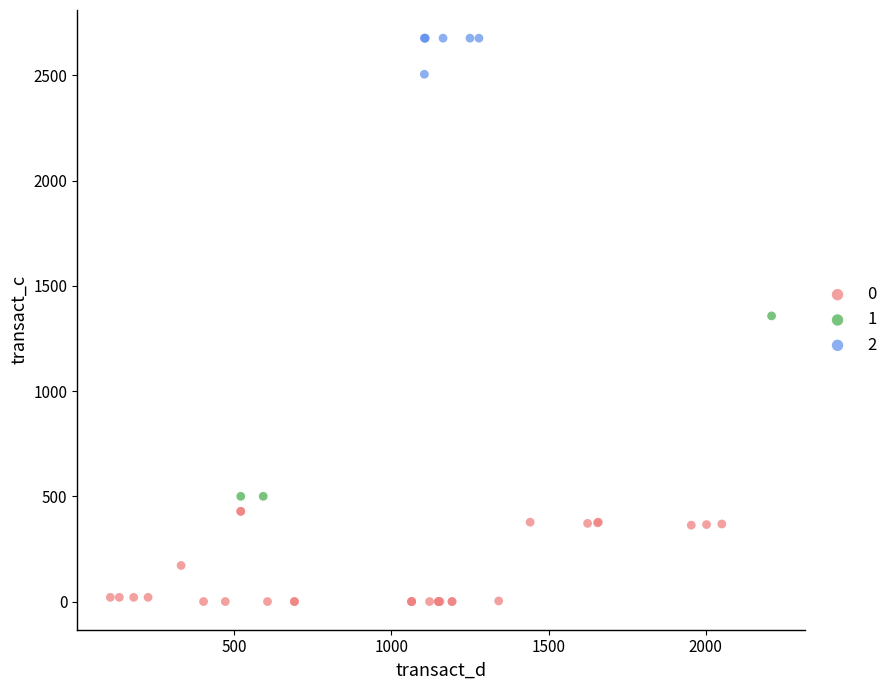

Which series has the largest Y range (max minus min)?

1